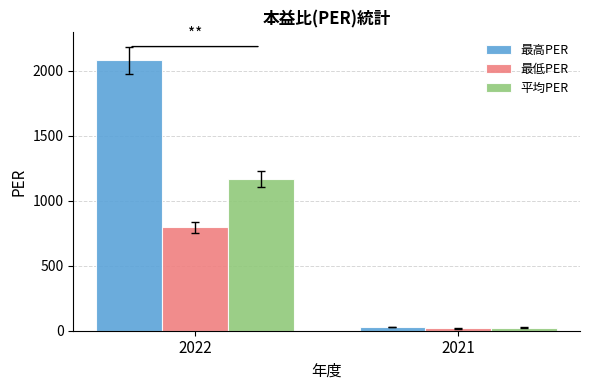

What is the value of the 平均PER bar at the 2nd from the left?

24.3